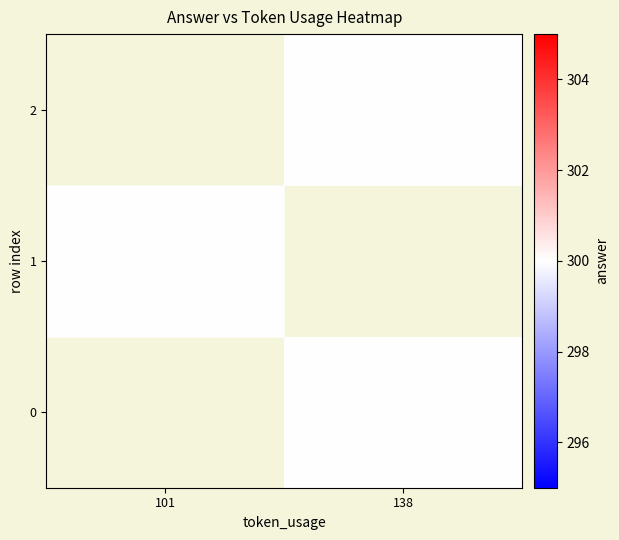

How many categories are shown in the chart?

2